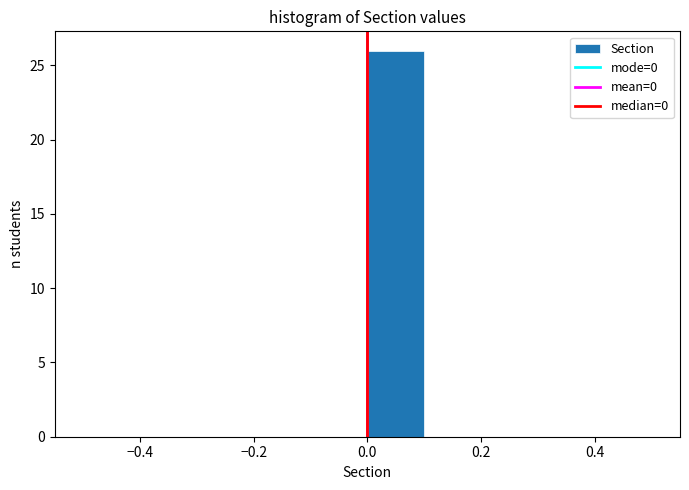

Reading left to right, transcribe this chart: for each bar, give the range it covers on the x-axis and its height. The values are not printed on the chart, so give them approximately, as read against the axis.

-0.5 to -0.4: 0
-0.4 to -0.3: 0
-0.3 to -0.2: 0
-0.2 to -0.1: 0
-0.1 to 0.0: 0
0.0 to 0.1: 26
0.1 to 0.2: 0
0.2 to 0.3: 0
0.3 to 0.4: 0
0.4 to 0.5: 0